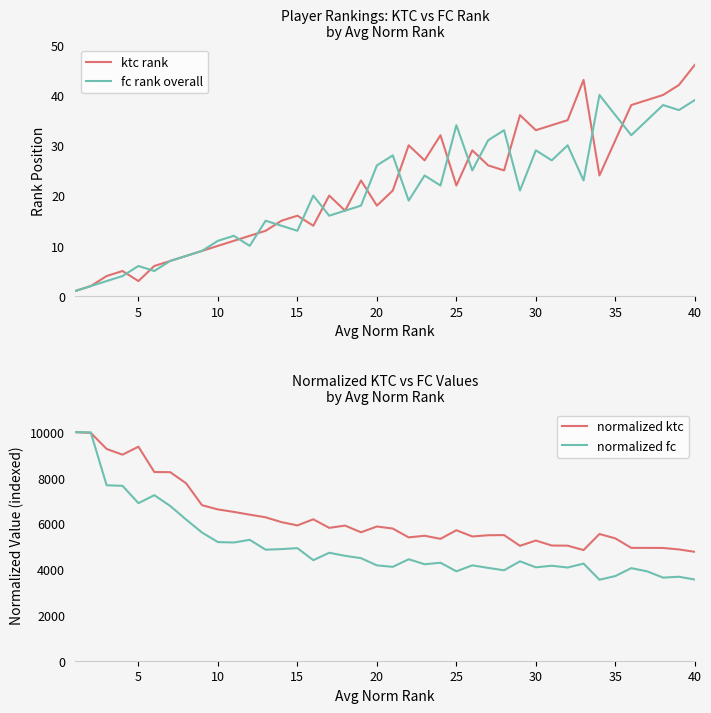

What is the greatest value displayed?

10000